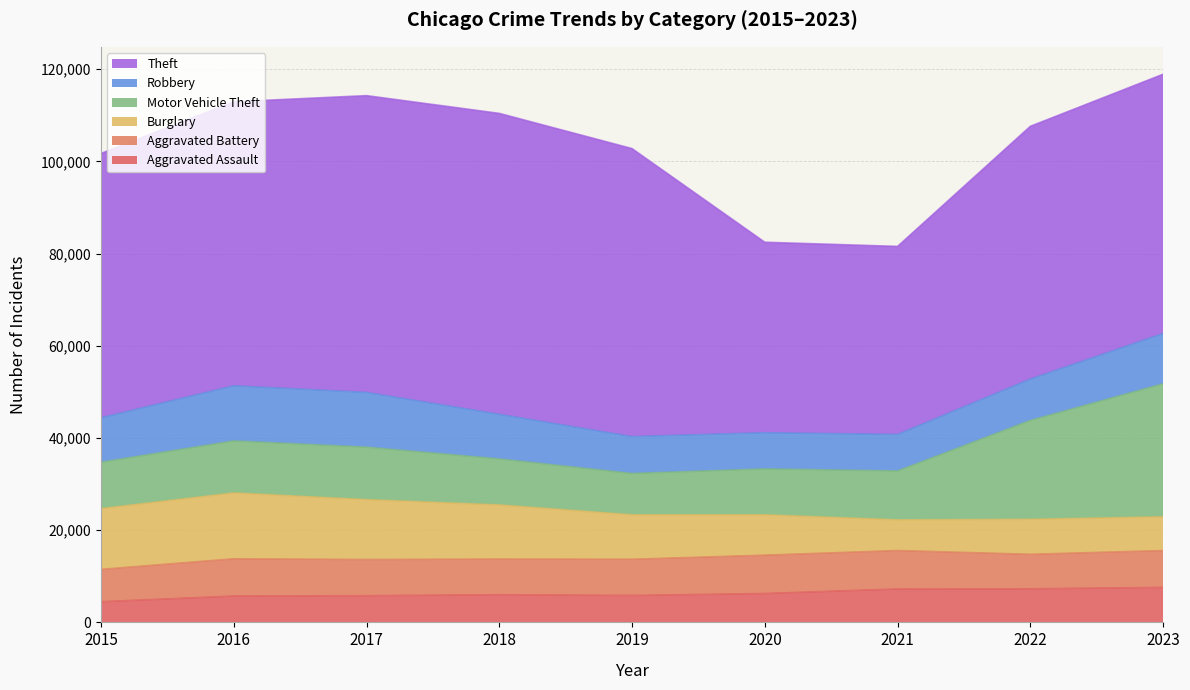

True or false: Motor Vehicle Theft and Aggravated Assault intersect in this chart.

False